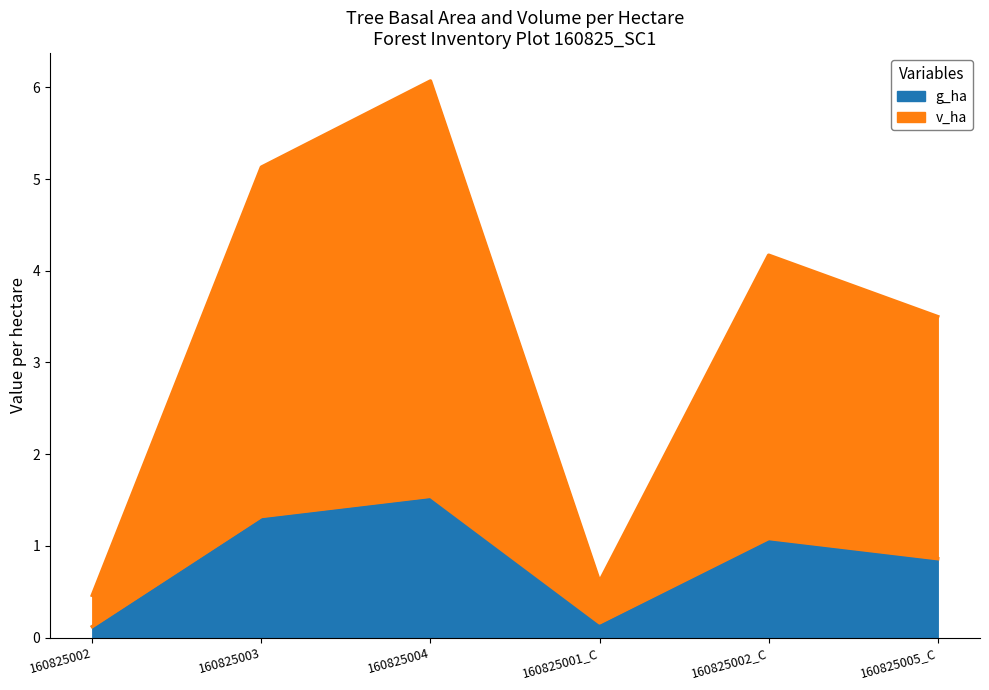

Reading left to right, transcribe all the data shown in this chart.

g_ha: 160825002=0.1	160825003=1.3	160825004=1.5	160825001_C=0.2	160825002_C=1.1	160825005_C=0.9
v_ha: 160825002=0.5	160825003=5.1	160825004=6.1	160825001_C=0.6	160825002_C=4.2	160825005_C=3.5